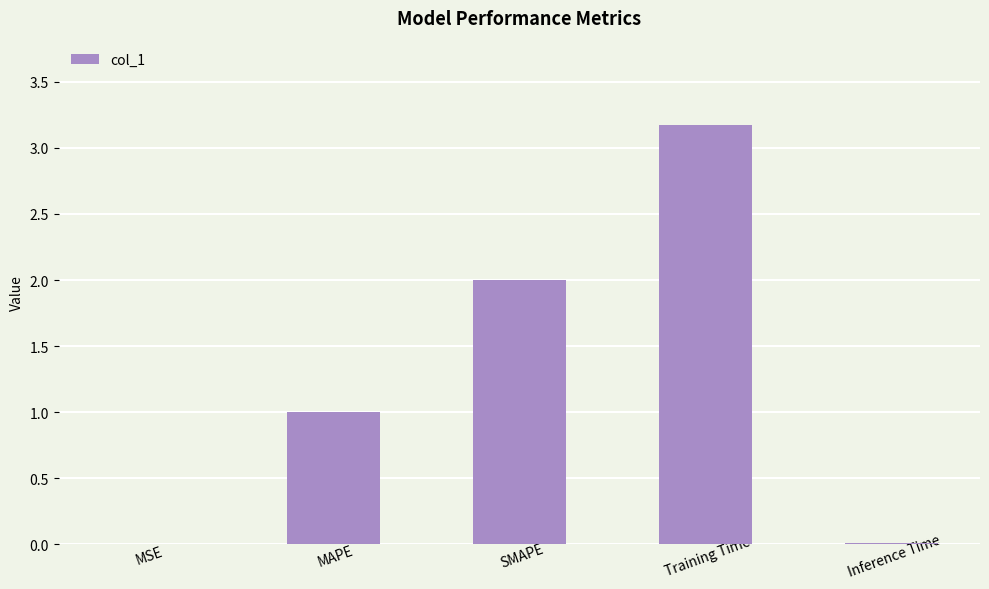

What is the average value?

1.2